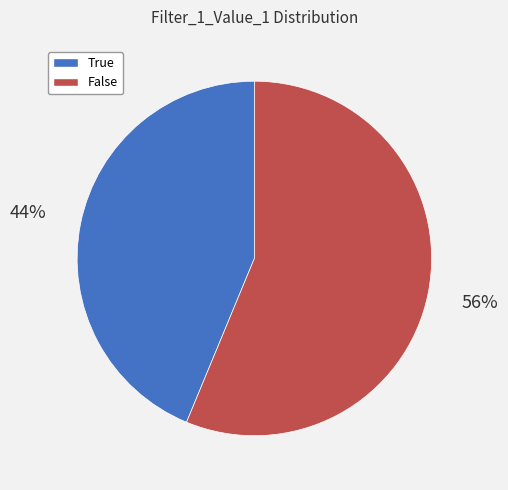

How many segments does this pie chart have?

2